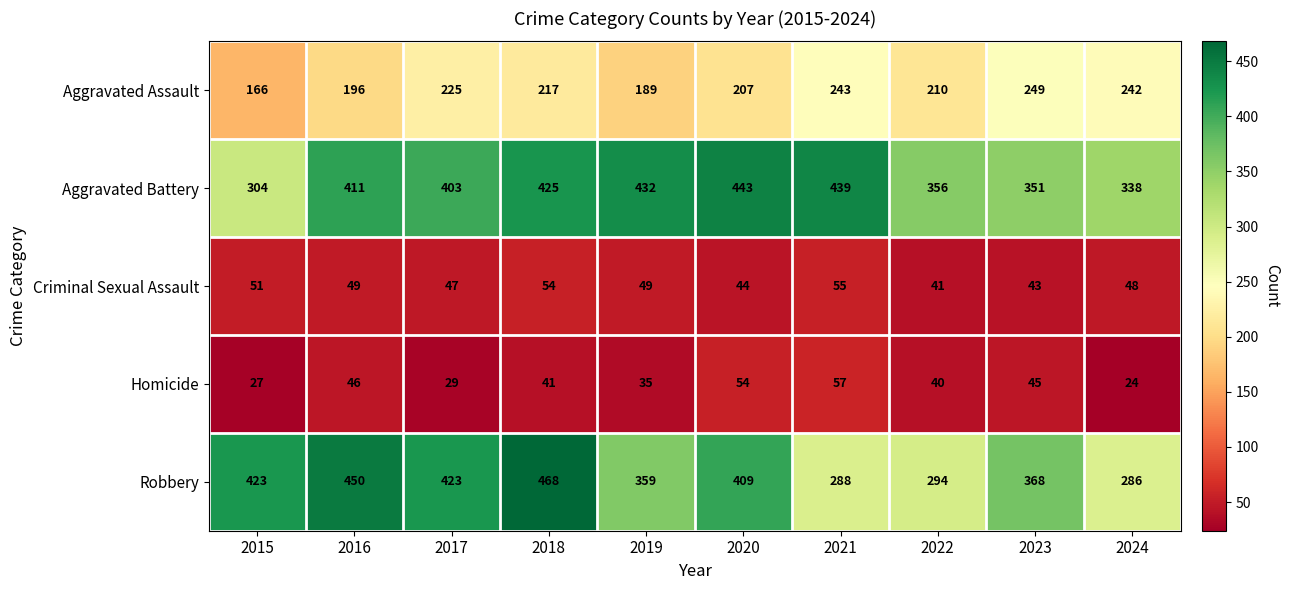

What is the smallest value displayed?

24